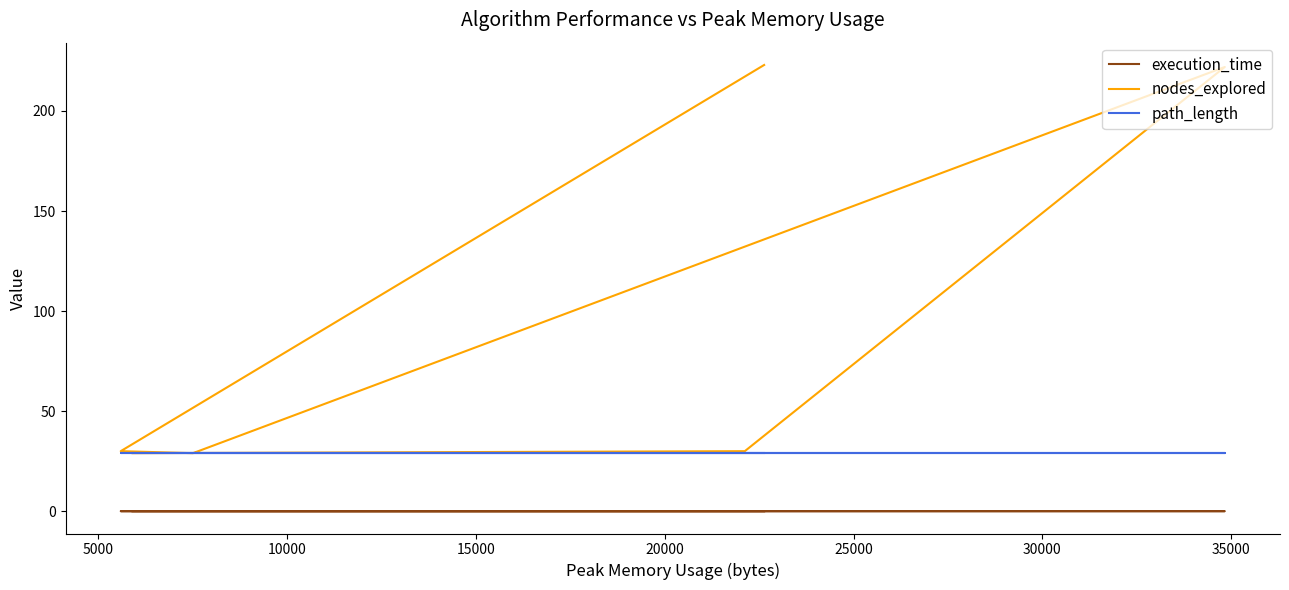

Reading left to right, list all the values displayed in this chart.

execution_time: 0.0	0.0	0.0	0.0	0.0	0.0
nodes_explored: 223.0	30.0	29.0	222.0	30.0	29.0
path_length: 29.0	29.0	29.0	29.0	29.0	29.0